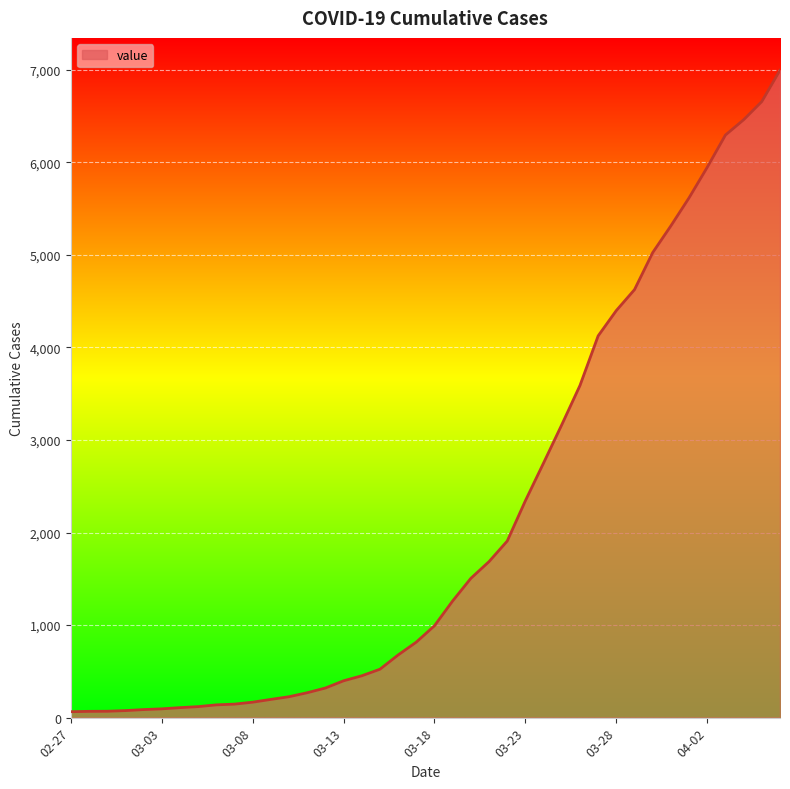

What is the maximum value shown in the chart?

6995